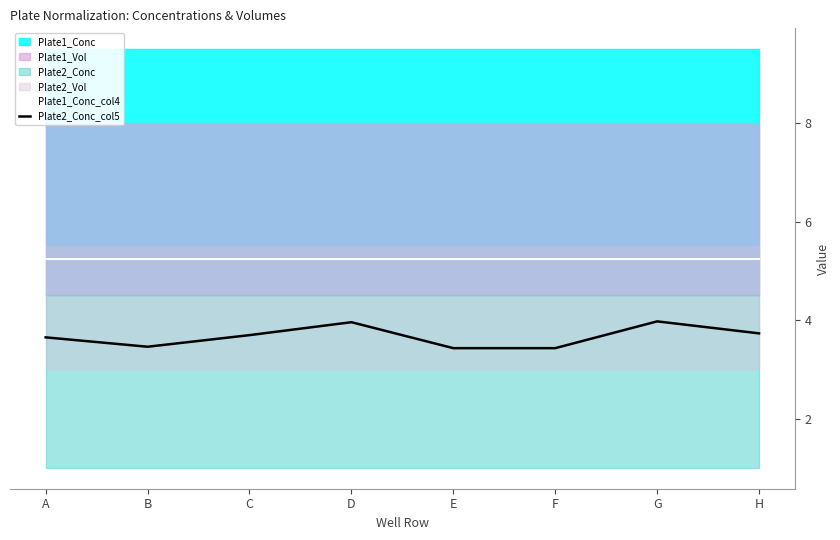

True or false: Plate1_Conc_col4 has more than 0 points higher than both neighbors.

False